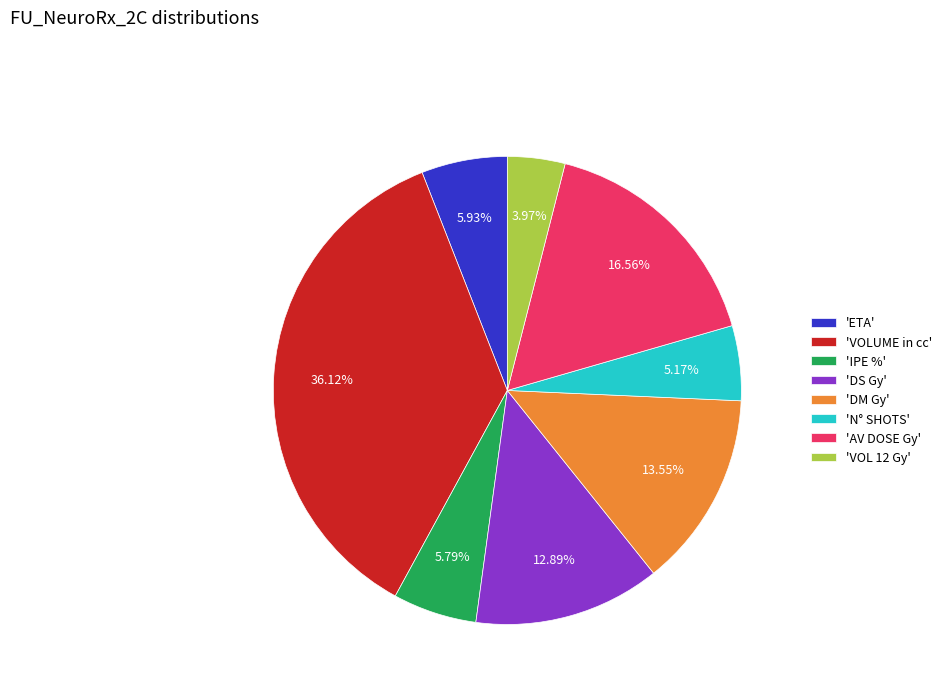

Do 'VOLUME in cc' and 'N° SHOTS' together represent more than half of the pie?

No